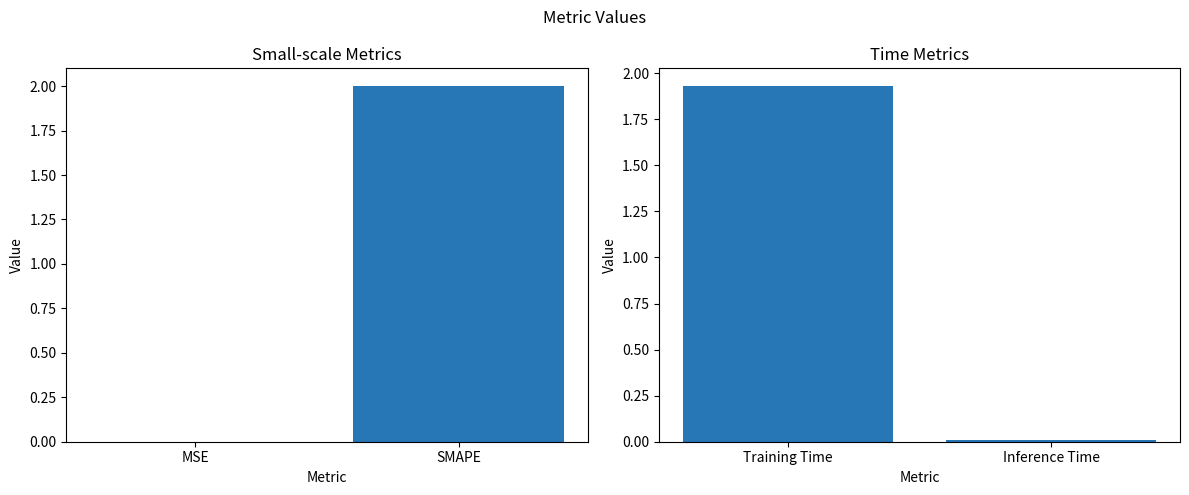

How many series are shown in this chart?

1